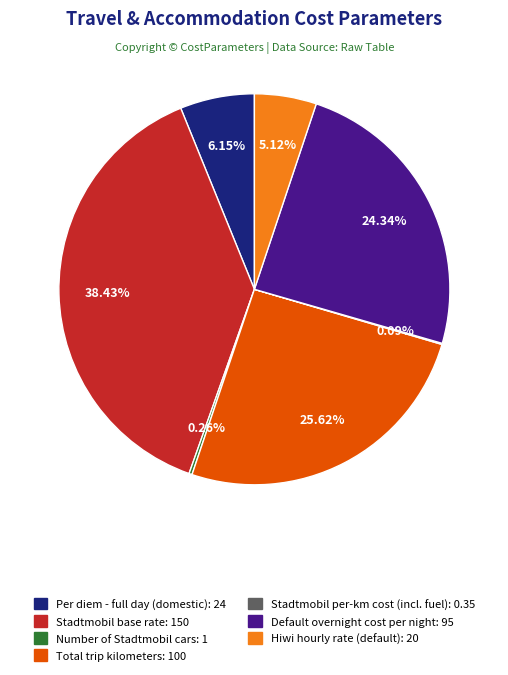

Does Per diem - full day (domestic) account for over 50% of the chart?

No